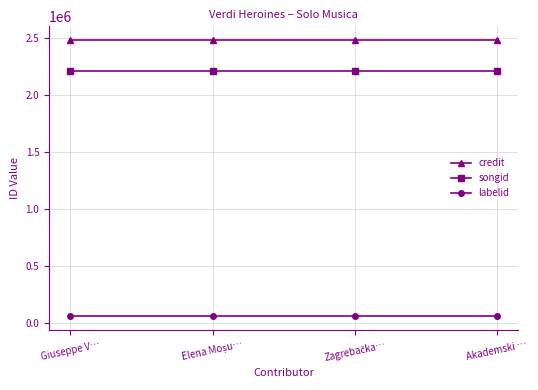

List the series in order of their peak value, lowest first.

labelid, songid, credit